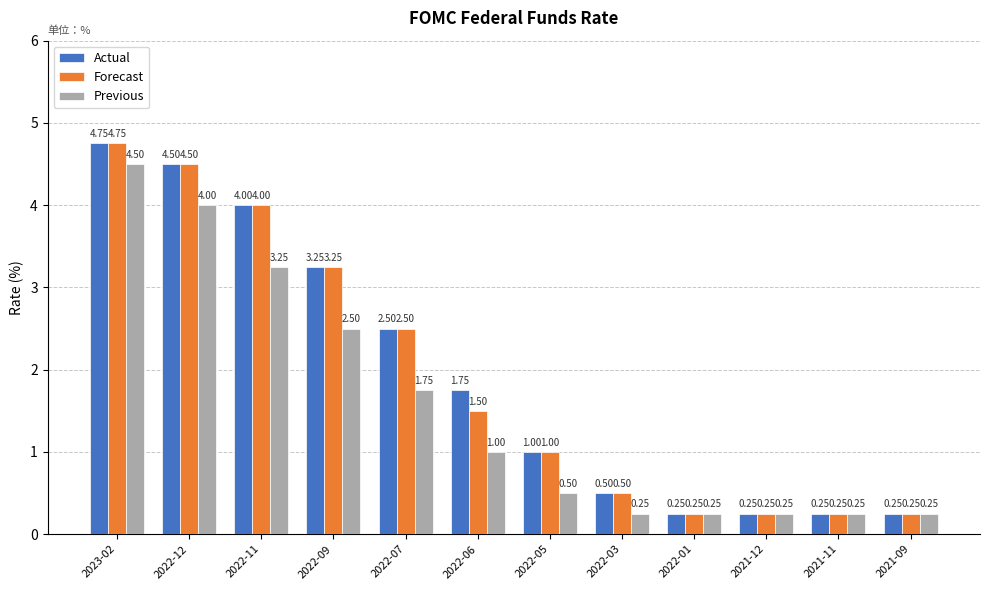

Where does the Forecast series first go above 1?

2023-02